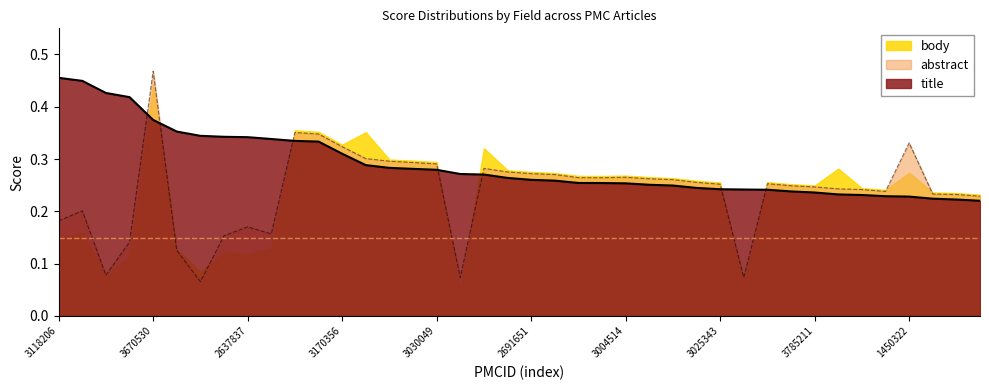

What is the label of the 13th point from the left?

3170356